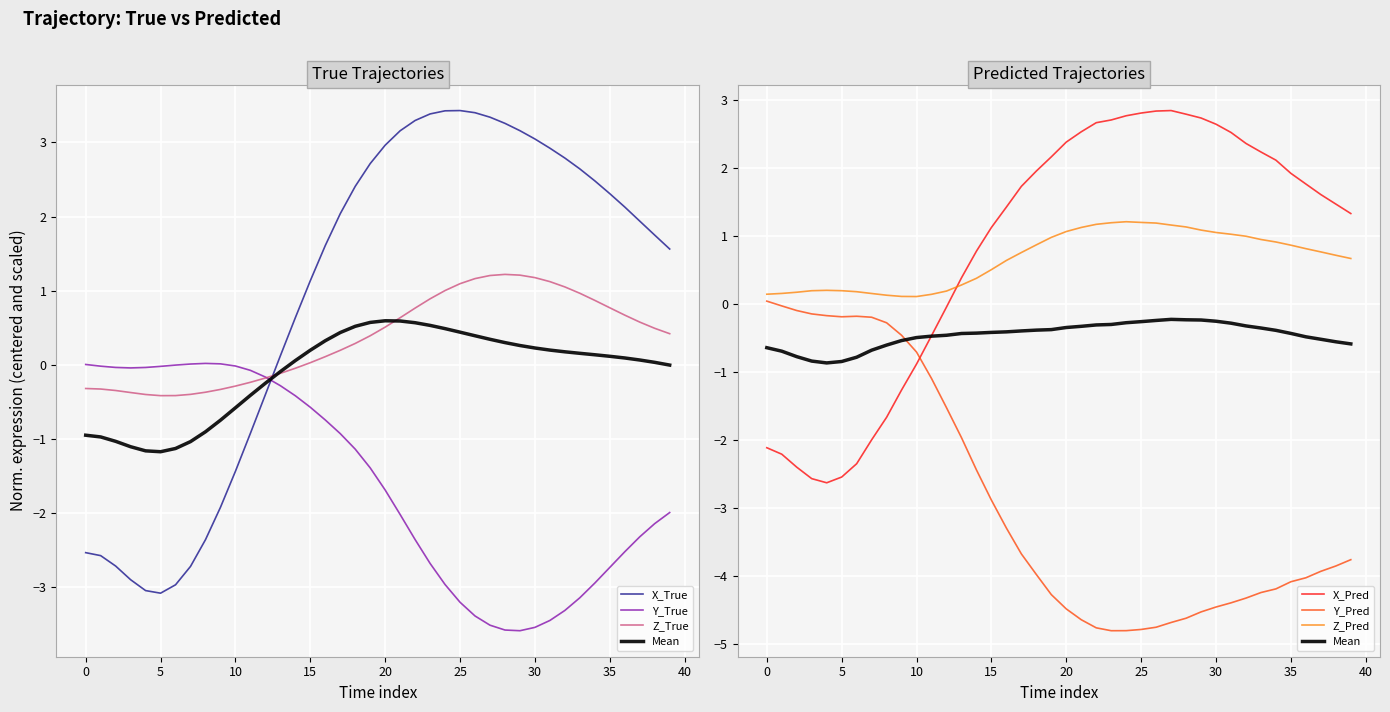

What is the sum of the Y_Pred values at 25 and 3?

-4.9